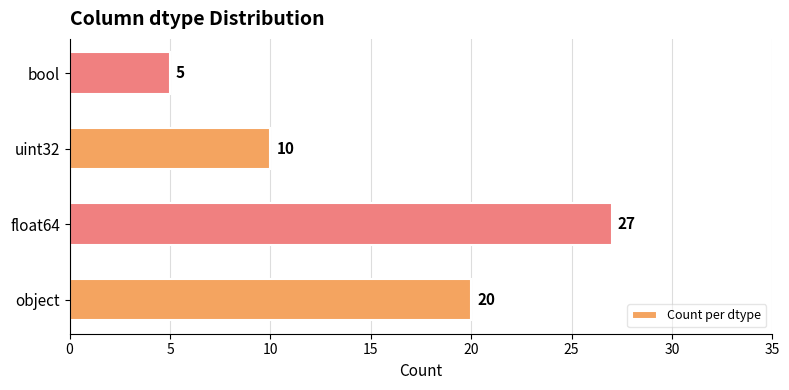

How many values are below 20?

2